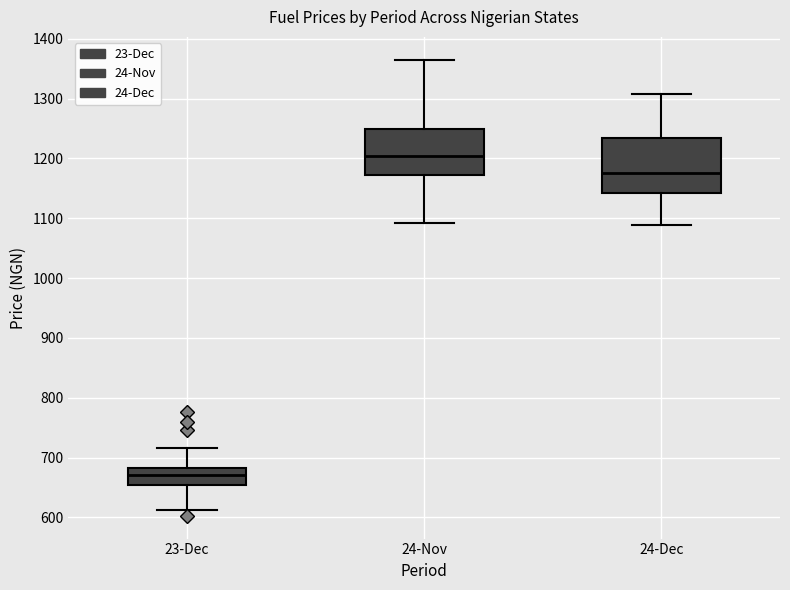

Reading left to right, read every box against the y-axis: the position of its median line, the range the box covers, and the ends of its whiskers. The values are not printed on the chart, so give them approximately, as read against the axis.

23-Dec: median 670, box 650 to 680, whiskers 610 to 720
24-Nov: median 1200, box 1170 to 1250, whiskers 1090 to 1370
24-Dec: median 1180, box 1140 to 1230, whiskers 1090 to 1310